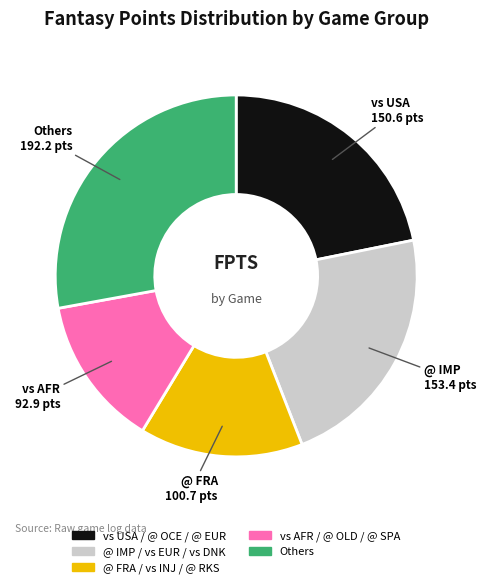

How many slices are in this pie chart?

5